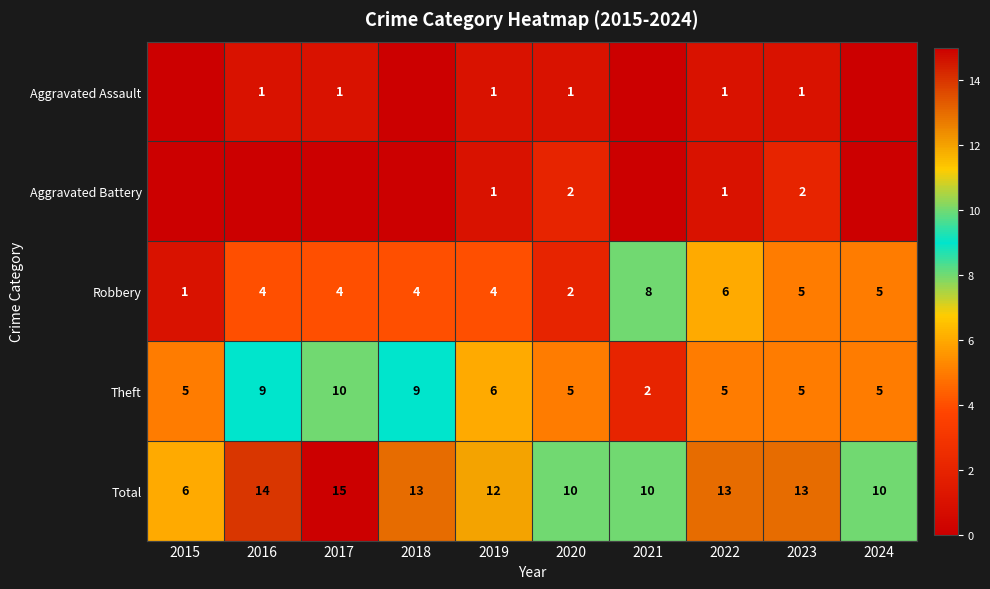

What is the difference between the second highest and minimum values in the Total series?

8